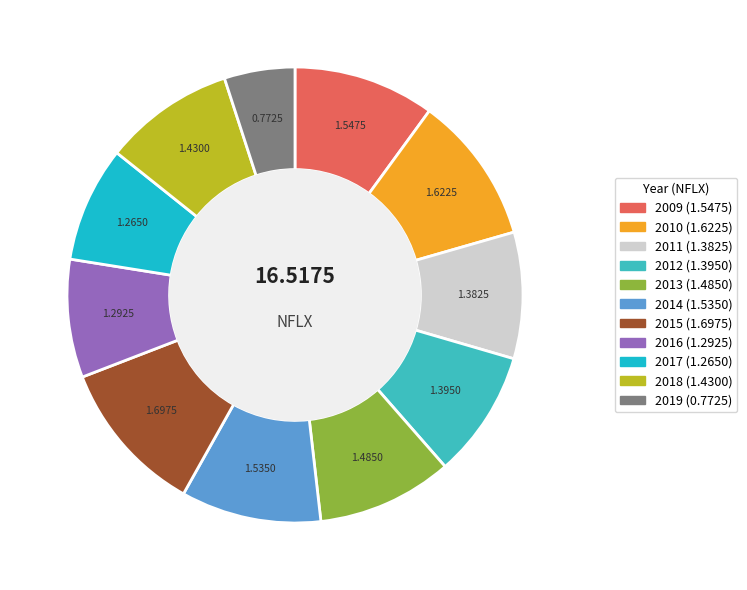

Is 2018 the majority of the pie?

No